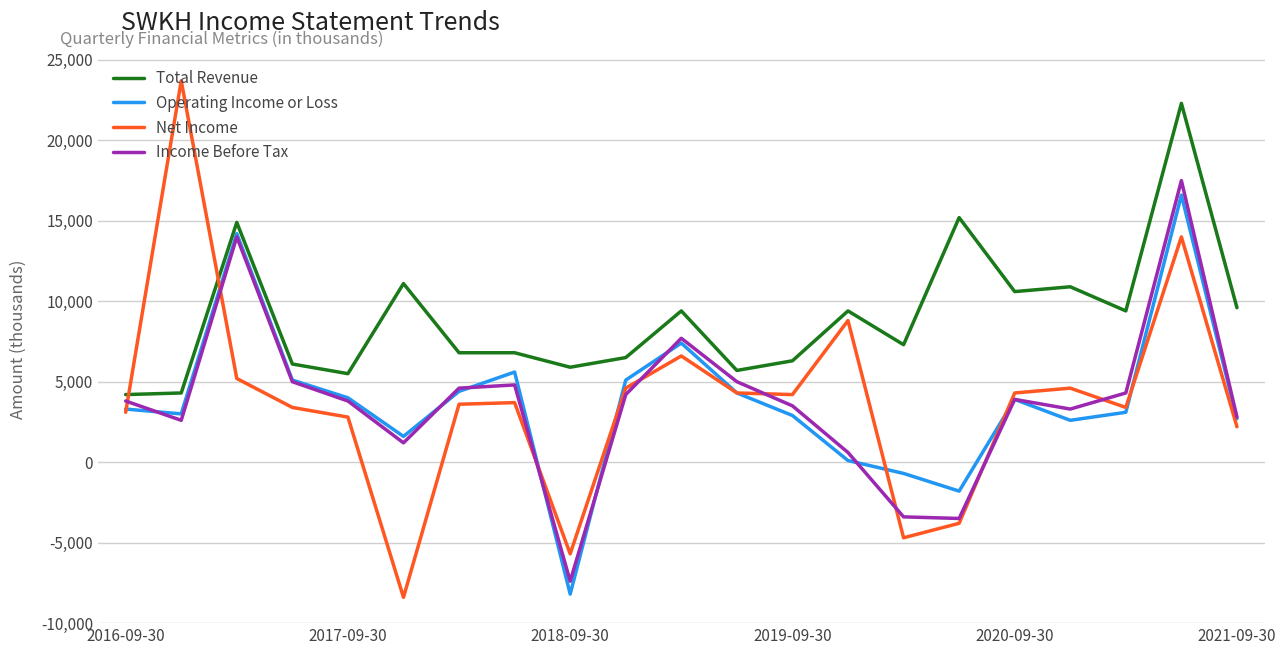

True or false: Operating Income or Loss and Total Revenue intersect in this chart.

False